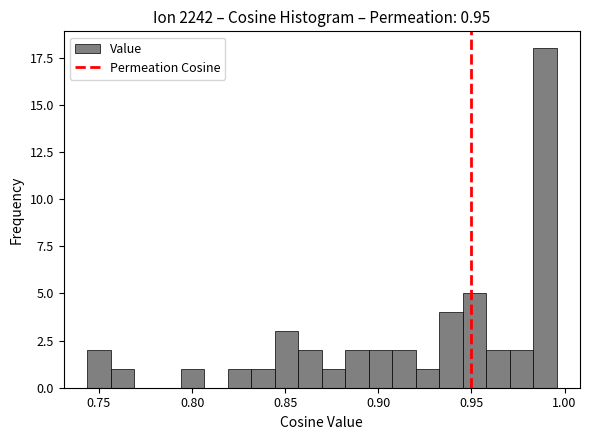

Around what value on the x-axis is the tallest bar? Give the approximate position of its centre, as read against the axis.

0.990